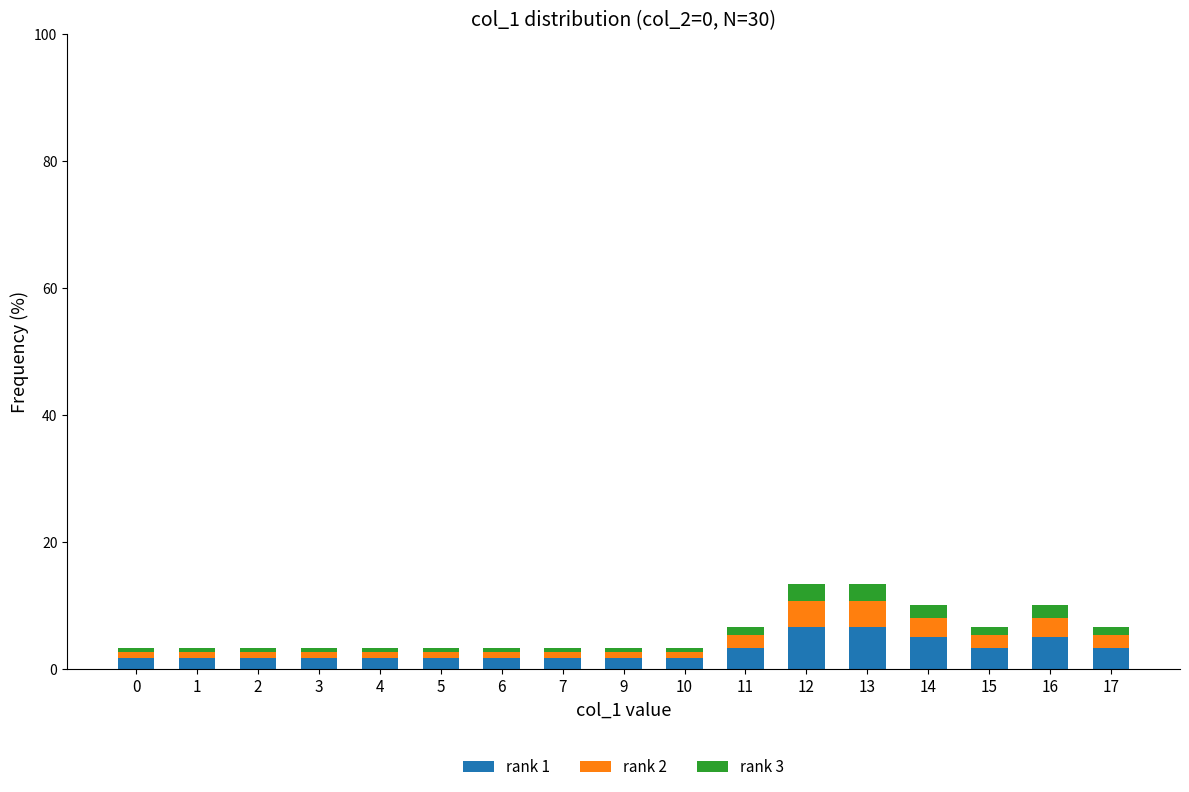

True or false: rank 1 has a value of 1.7 at 3.

True